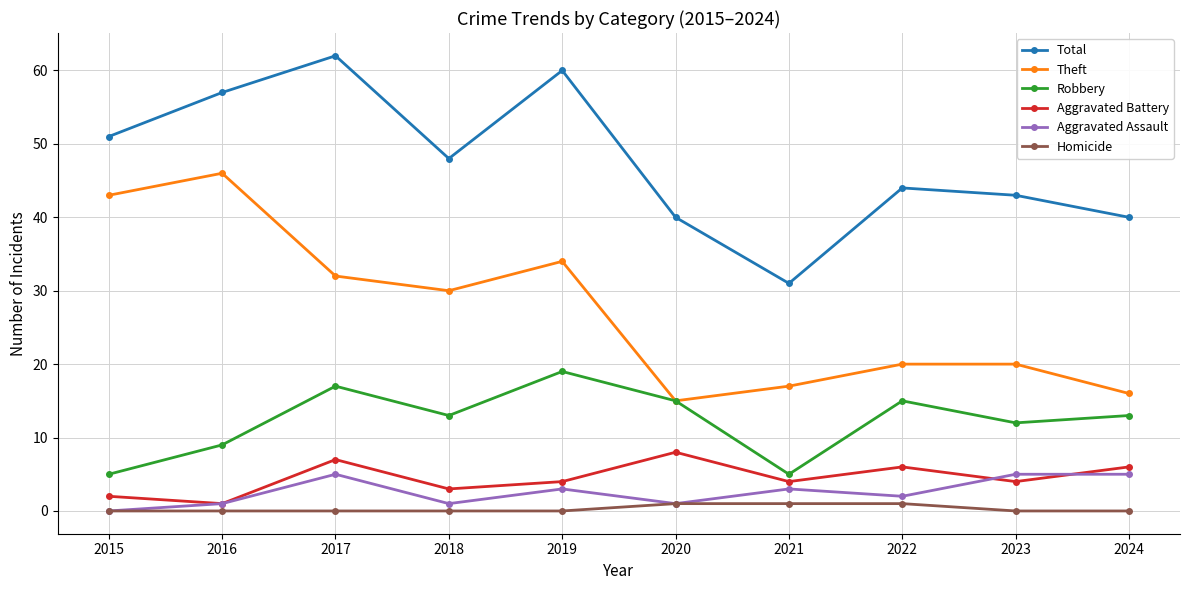

Which category has the highest value in the Theft series?

2016